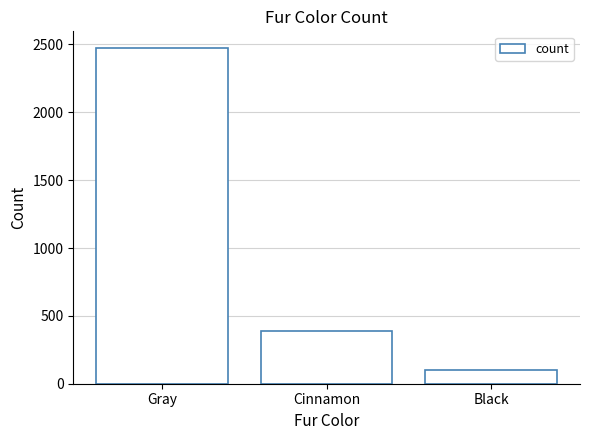

Reading right to left, what are all the values shown in this chart?

Black=103	Cinnamon=392	Gray=2473